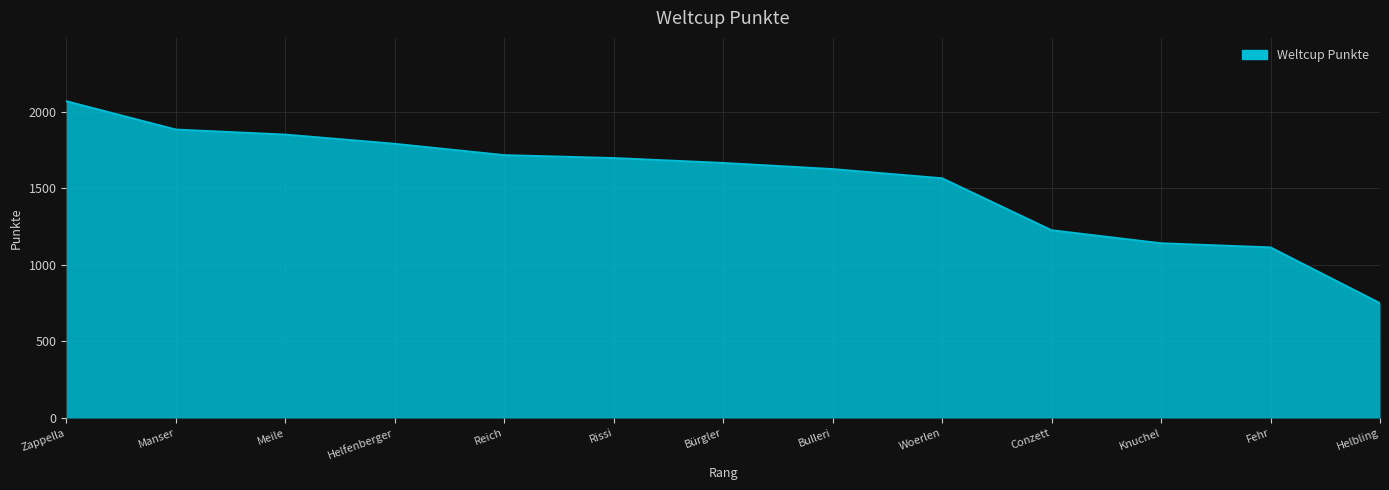

The chart shows a value of 749 at Helbling. True or false?

True